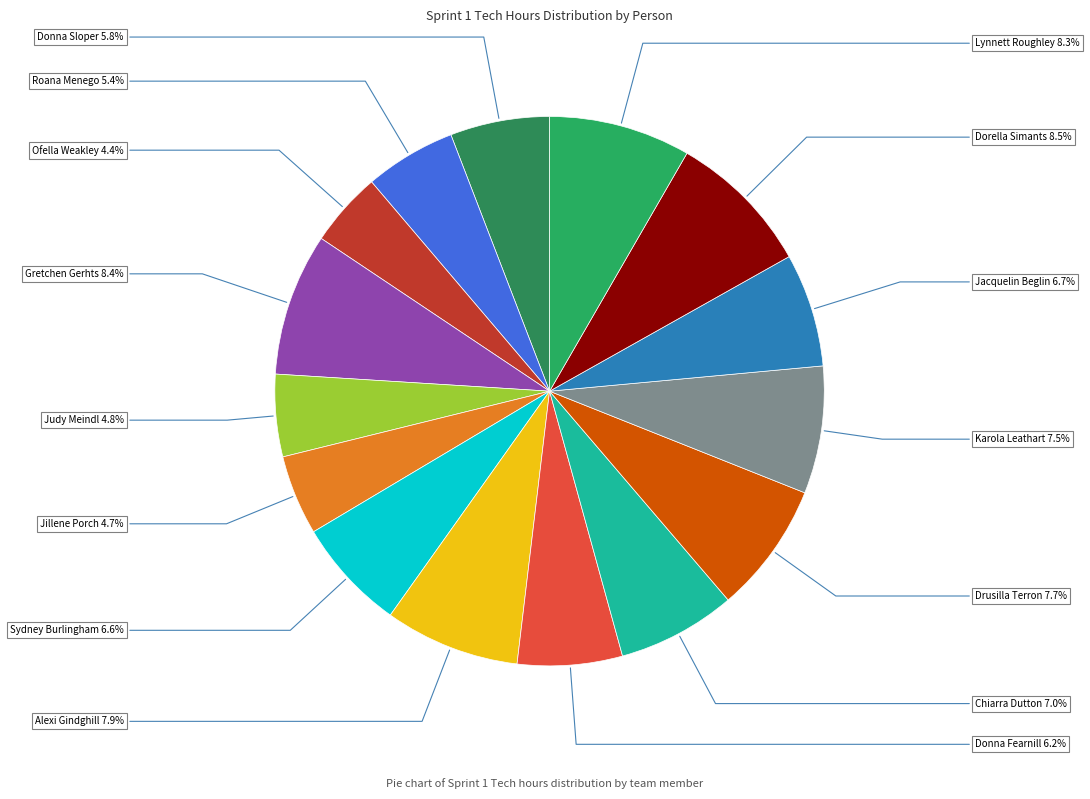

How many slices are in this pie chart?

15